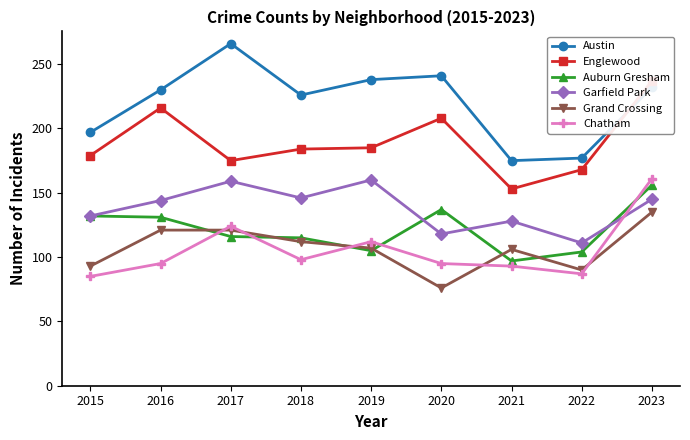

Is this an area chart (filled region under the line)?

No